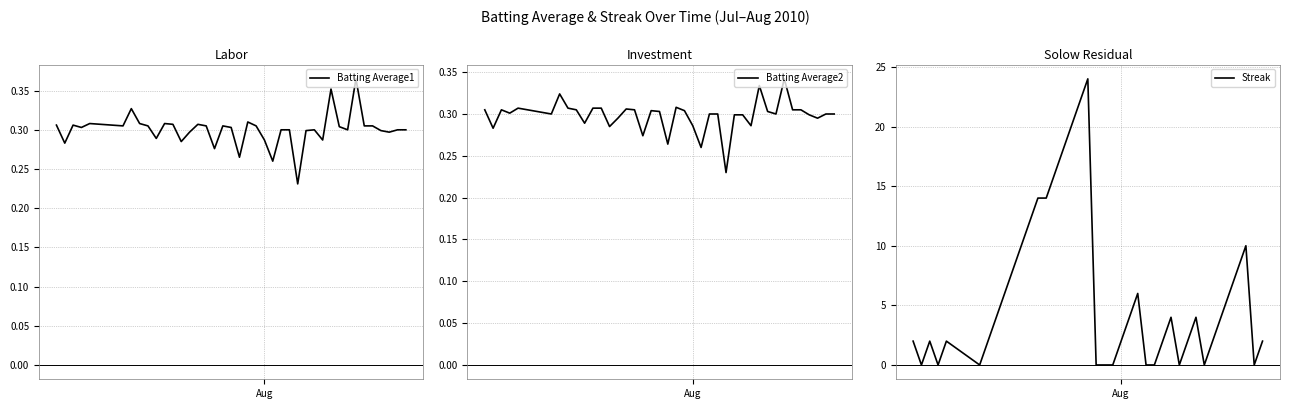

What are all the series names shown in the legend?

Batting Average1, Batting Average2, Streak